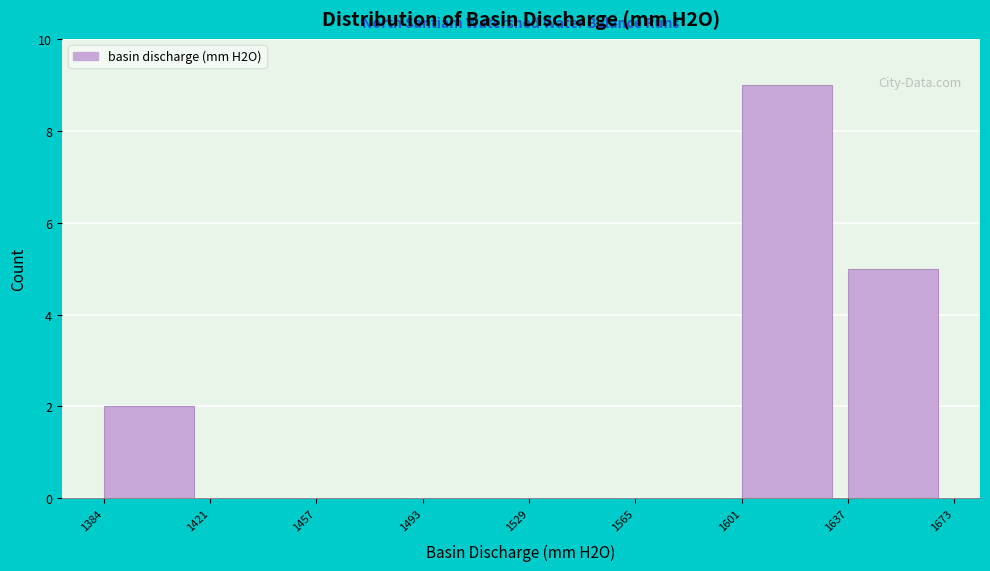

Reading left to right, list every bar in this chart as the range it spans on the x-axis followed by its height. The values are not printed on the chart, so give them approximately, as read against the axis.

1384 to 1421: 2
1421 to 1457: 0
1457 to 1493: 0
1493 to 1529: 0
1529 to 1565: 0
1565 to 1601: 0
1601 to 1637: 9
1637 to 1673: 5